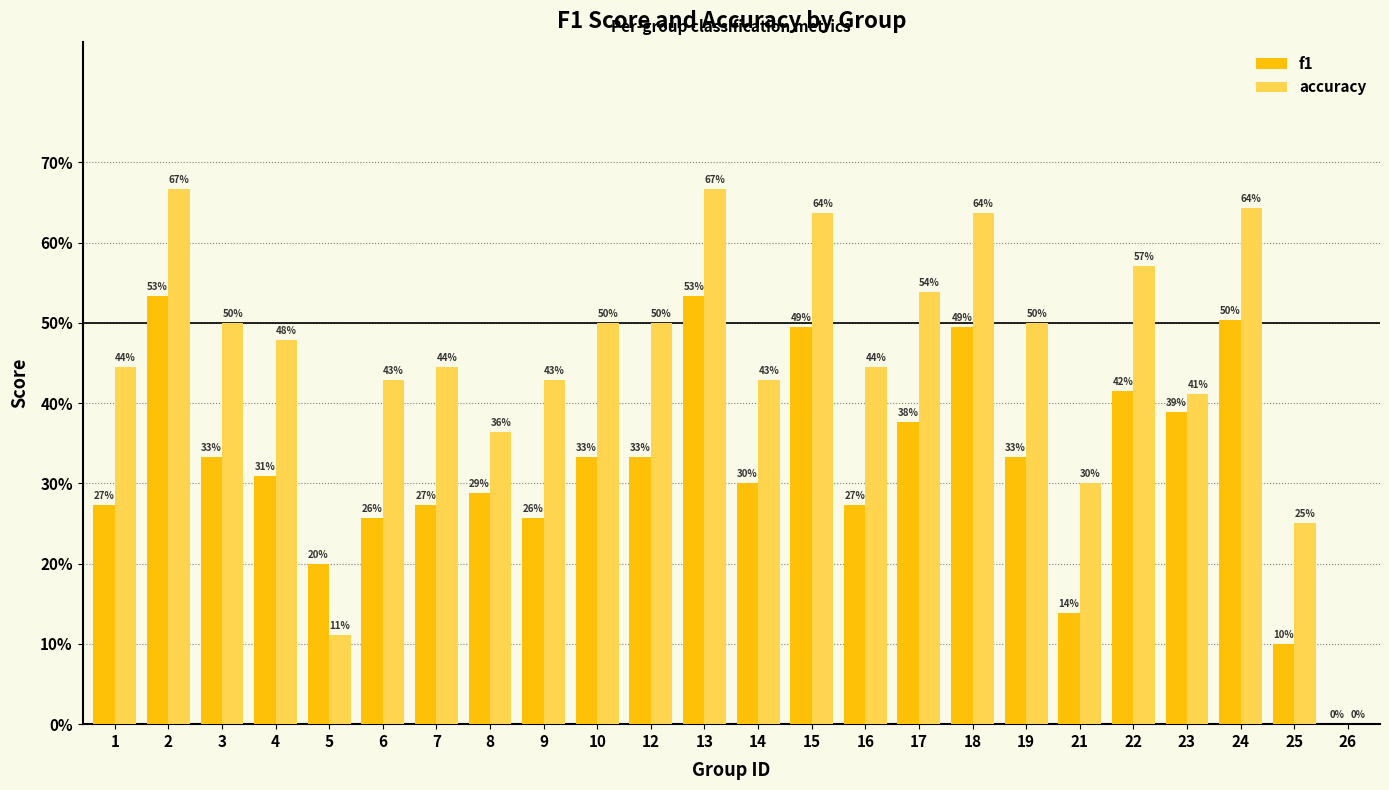

List the labels in order of accuracy value, largest first.

2, 13, 24, 15, 18, 22, 17, 3, 10, 12, 19, 4, 1, 7, 16, 6, 9, 14, 23, 8, 21, 25, 5, 26